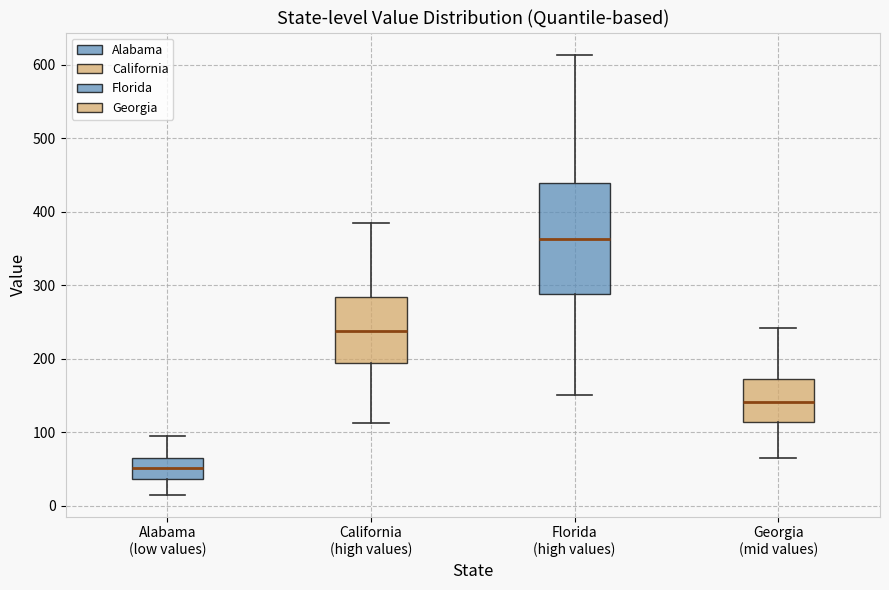

Where does the lower whisker of the box for California (high values) end on the y-axis? The values are not printed on the chart, so give them approximately, as read against the axis.

110